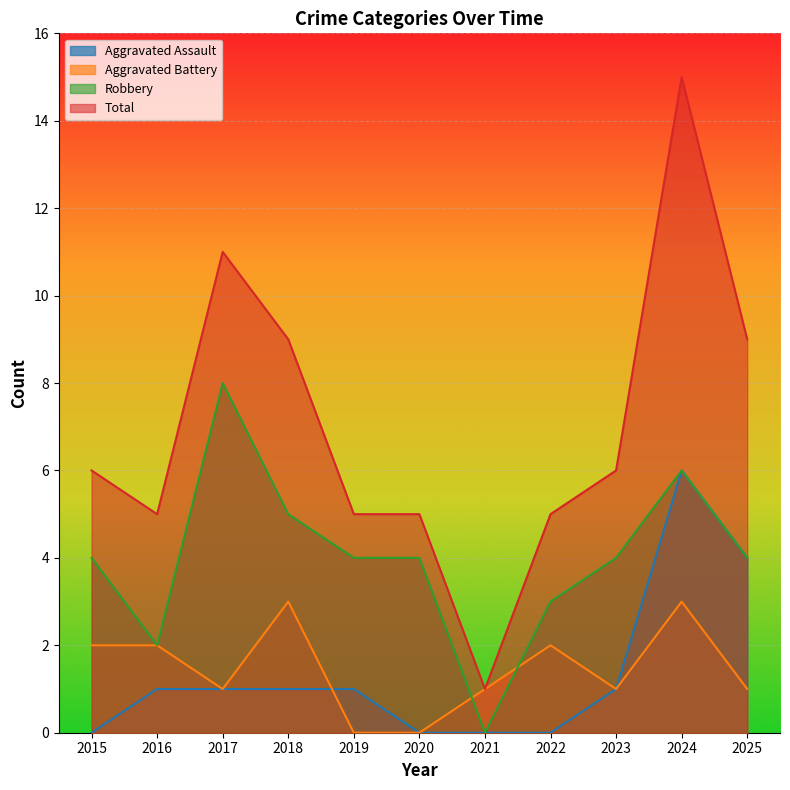

At which label does Aggravated Battery reach its peak?

2018